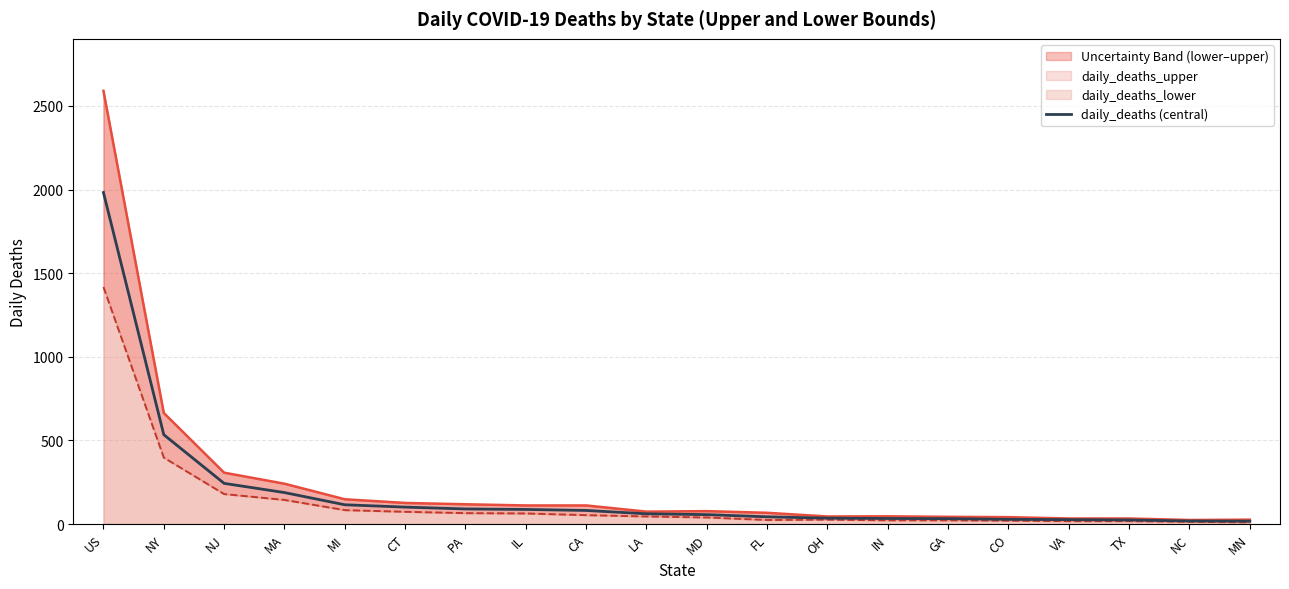

Reading left to right, what are all the values shown in this chart?

US=1982	NY=534	NJ=243	MA=188	MI=115	CT=101	PA=90	IL=87	CA=81	LA=61	MD=56	FL=43	OH=35	IN=33	GA=32	CO=28	VA=26	TX=24	NC=18	MN=17